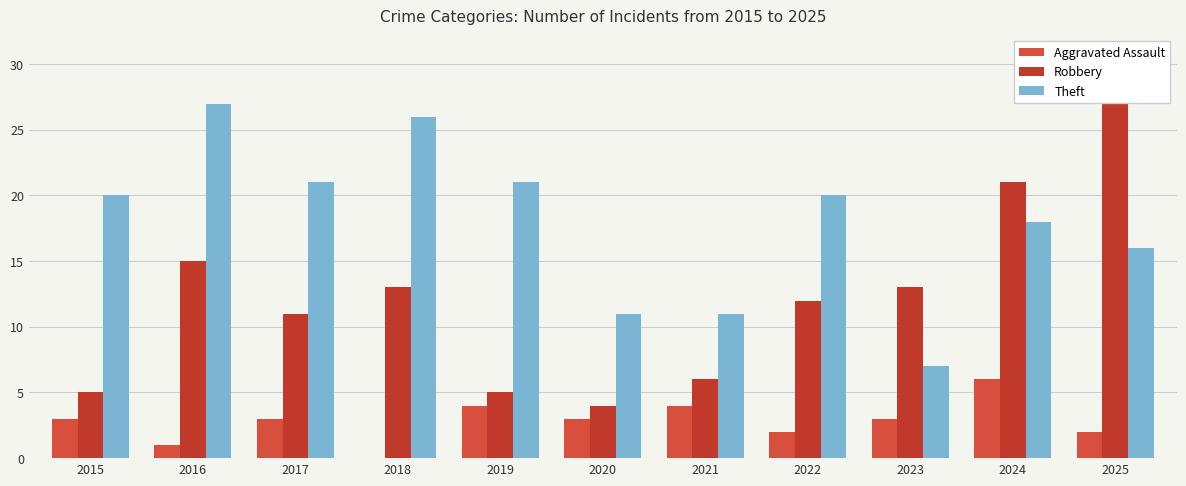

What is the difference between the highest and lowest values at 2017?

18